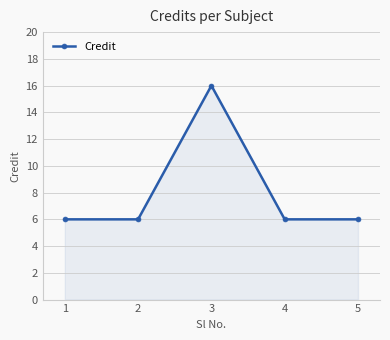

What is the smallest value displayed?

6